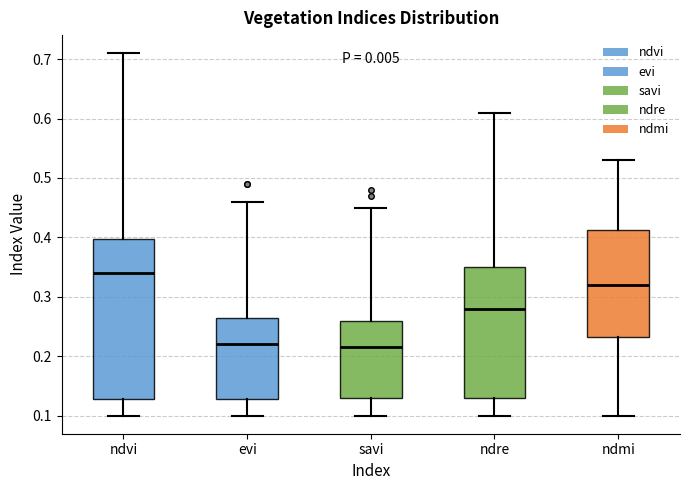

Where does the lower whisker of the box for savi end on the y-axis? The values are not printed on the chart, so give them approximately, as read against the axis.

0.10